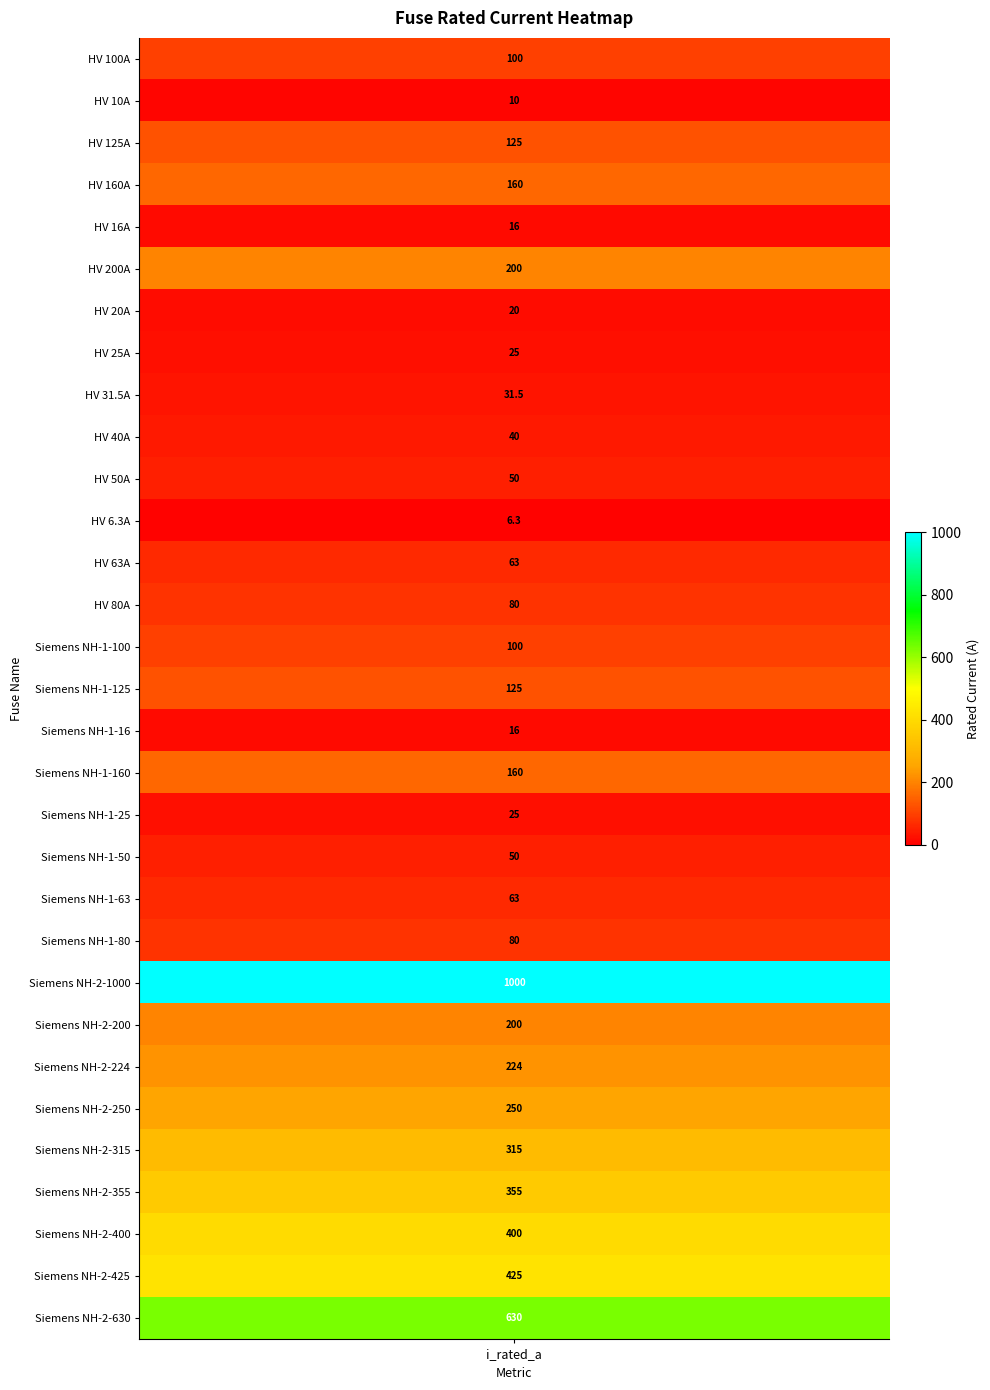

What is the average value?

172.4